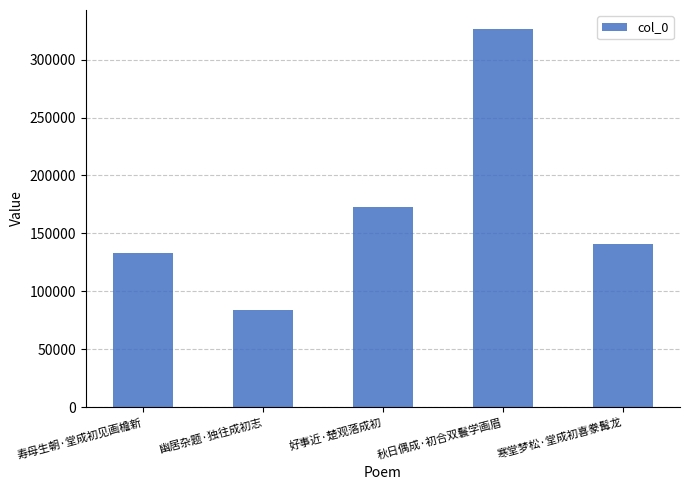

Which has a higher value, 幽居杂题·独往成初志 or 秋日偶成·初合双鬟学画眉?

秋日偶成·初合双鬟学画眉